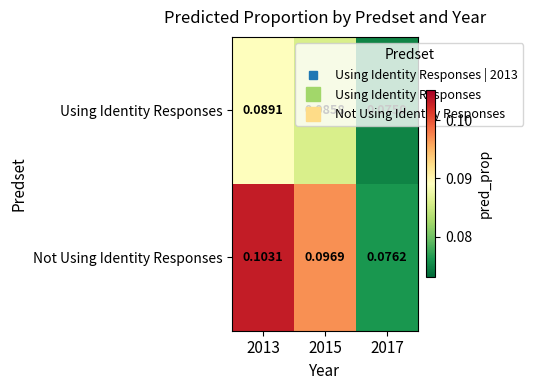

Rank the series by their maximum value, from highest to lowest.

Not Using Identity Responses, Using Identity Responses